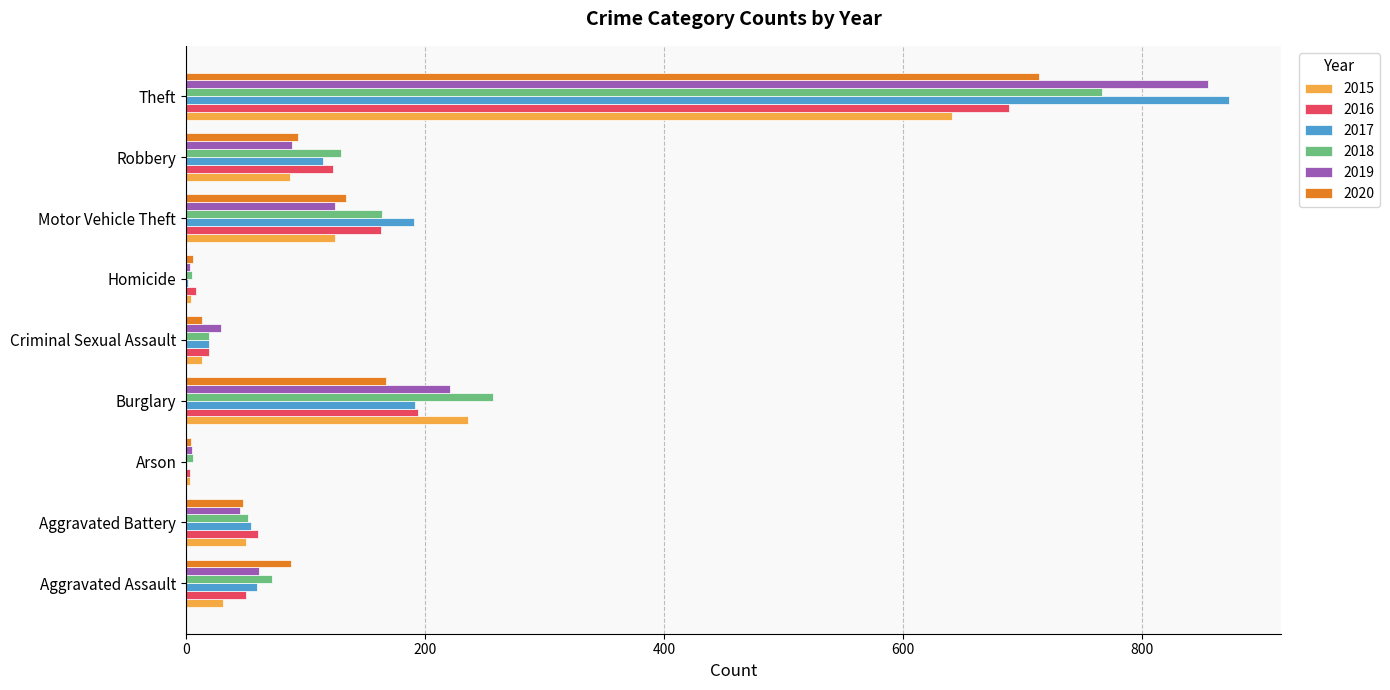

What value does the 2020 series have at Robbery?

94